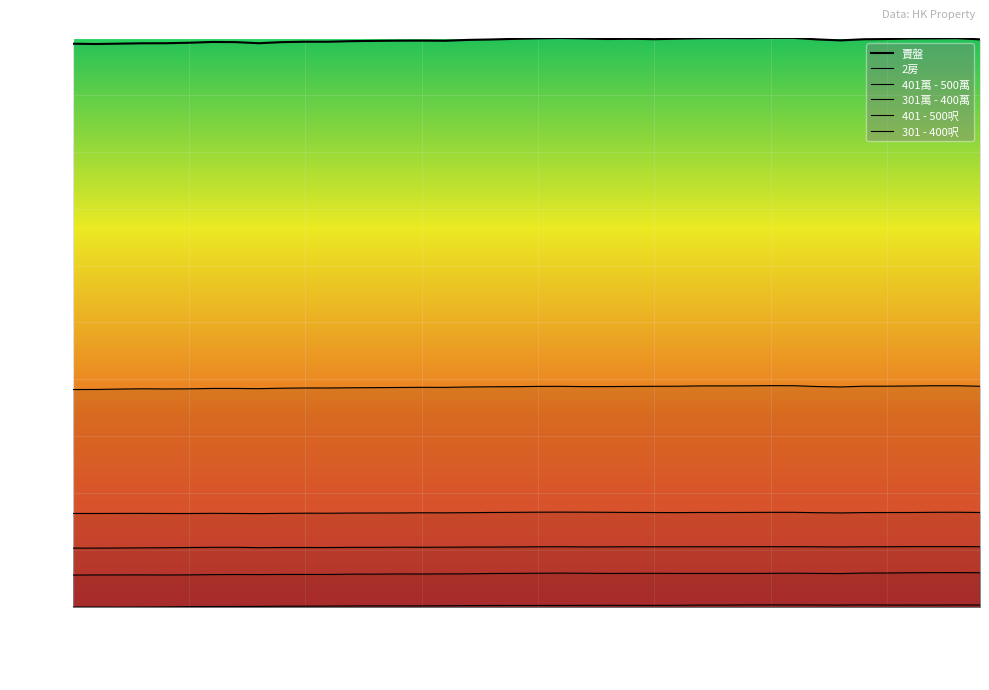

What is the total value across all series at 2023-08-15?

1.7